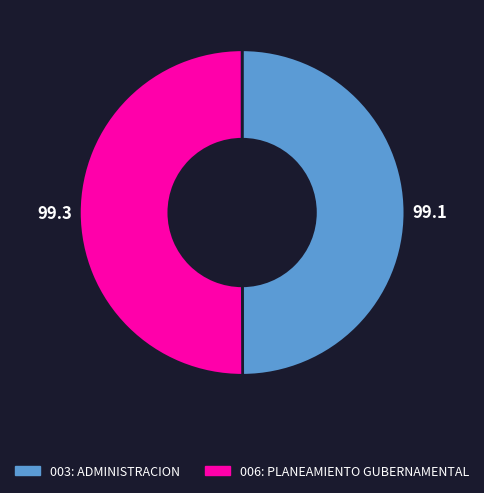

Is the sum of 003: ADMINISTRACION and 006: PLANEAMIENTO GUBERNAMENTAL greater than half?

Yes